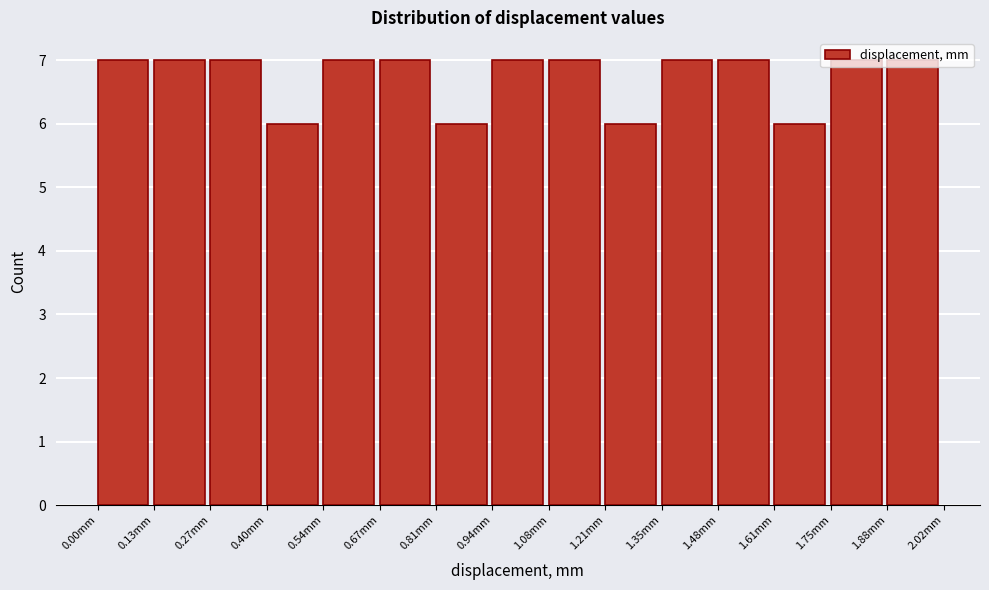

Reading left to right, transcribe this chart: for each bar, give the range it covers on the x-axis and its height. Neither the bar edges nor the heights are printed on the chart, so give them approximately, as read against the axes.

0.00 to 0.14: 7
0.14 to 0.26: 7
0.26 to 0.40: 7
0.40 to 0.54: 6
0.54 to 0.68: 7
0.68 to 0.80: 7
0.80 to 0.94: 6
0.94 to 1.08: 7
1.08 to 1.22: 7
1.22 to 1.34: 6
1.34 to 1.48: 7
1.48 to 1.62: 7
1.62 to 1.74: 6
1.74 to 1.88: 7
1.88 to 2.02: 7